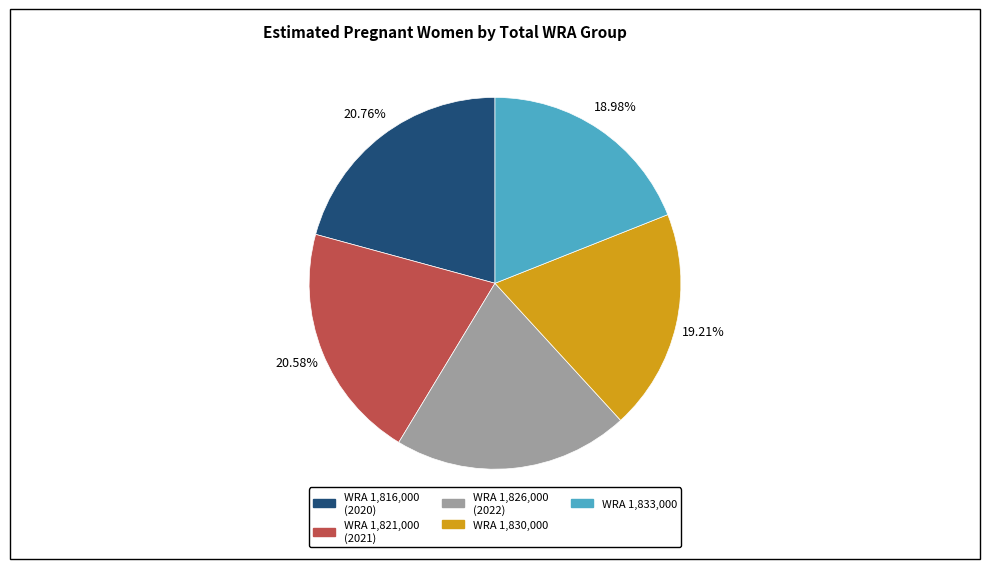

Does any single category account for the majority?

No